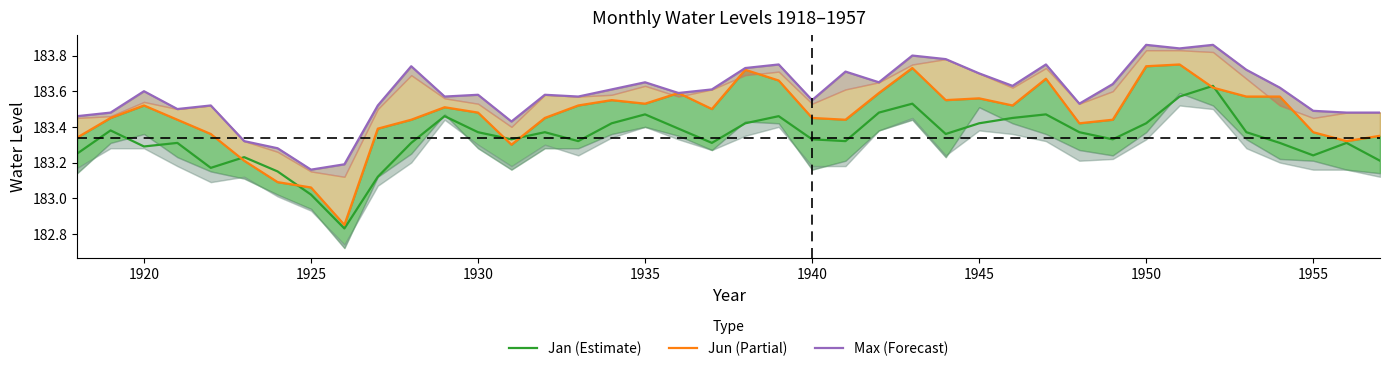

The Jan (Estimate) series shows 268.2 at 1950. True or false?

False